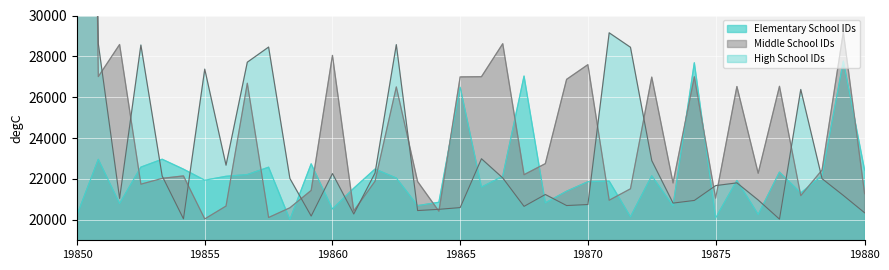

Reading left to right, list all the values displayed in this chart.

Elementary School IDs: 20240	22960	20795	22580	22965	22480	21940	22130	22215	22575	20010	22740	20530	21545	22485	22045	20695	20860	26490	21600	22135	27035	20830	21400	21865	21895	20145	22155	20680	27685	20090	21925	20260	22335	21315	22165	27765	22430
Middle School IDs: 99999	27010	28580	21745	22030	22150	20045	20675	26685	20115	20590	21440	28050	20435	21890	26505	21875	20420	26995	27005	28620	22210	22750	26875	27595	20960	21520	26985	21805	27000	21060	26525	22280	26535	21185	22440	29191	21275
High School IDs: 99999	28615	21050	28555	22145	20050	27375	22675	27715	28455	22025	20185	22265	20285	22290	28575	20455	20515	20600	22990	22050	20660	21240	20700	20750	29153	28445	22900	20820	20950	21675	21810	20970	20035	26380	22015	21195	20345